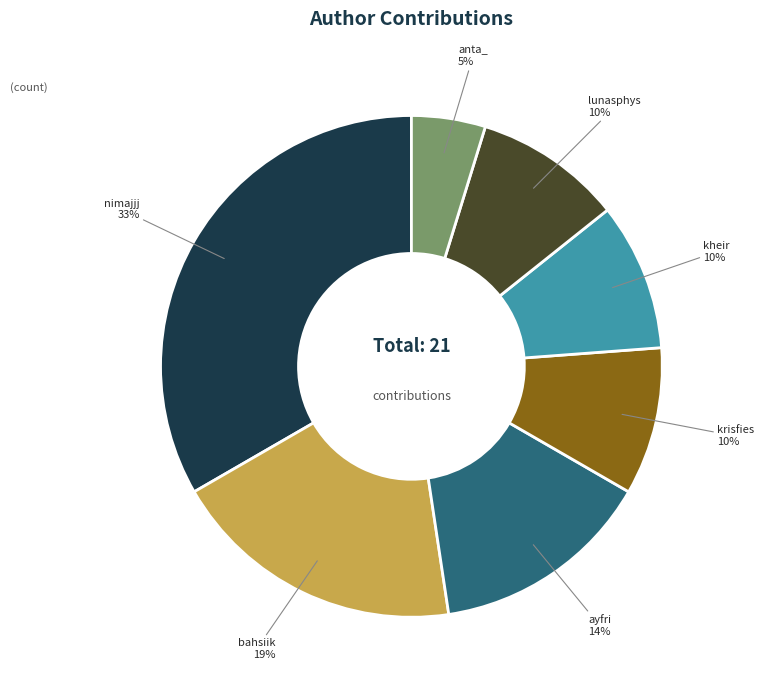

To the nearest percent, what is the average slice percentage?

14%